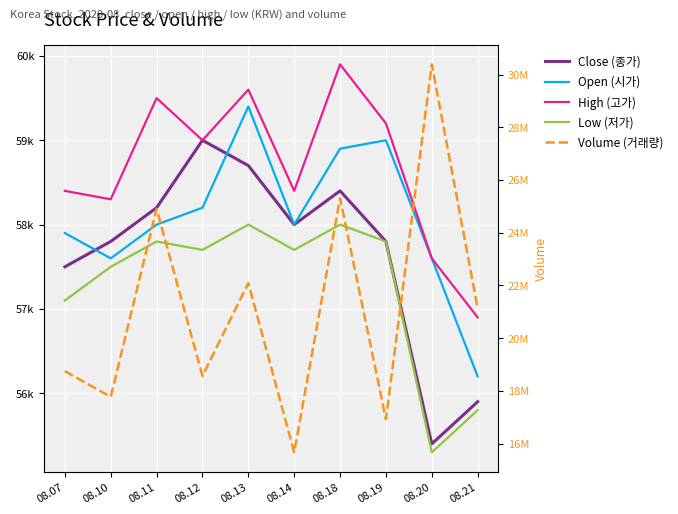

After their last crossing, which series has the higher values: Close (종가) or Open (시가)?

Open (시가)